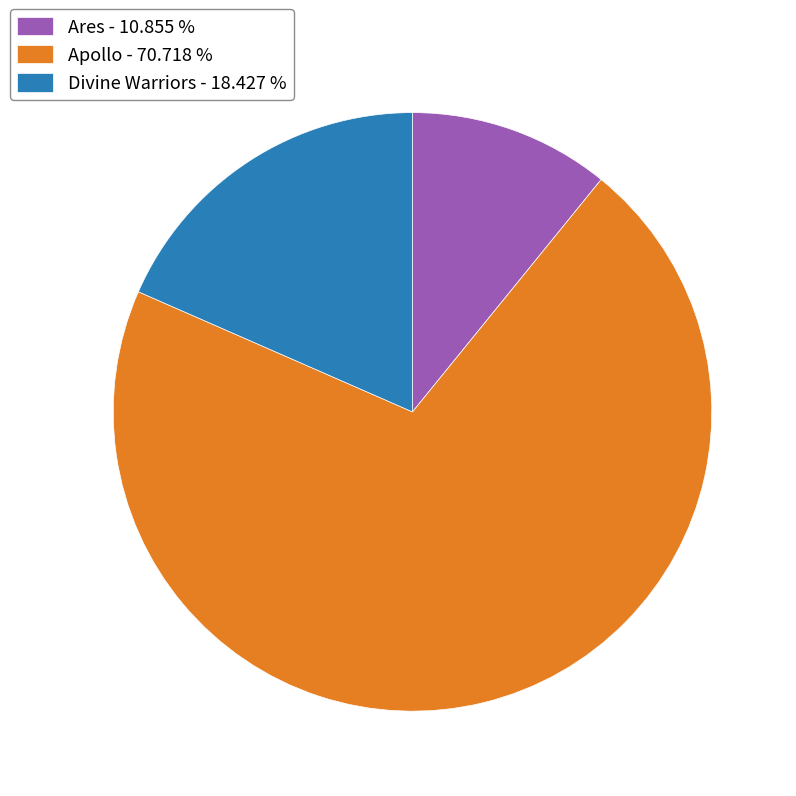

Do Apollo - 70.718 % and Ares - 10.855 % together represent more than half of the pie?

Yes